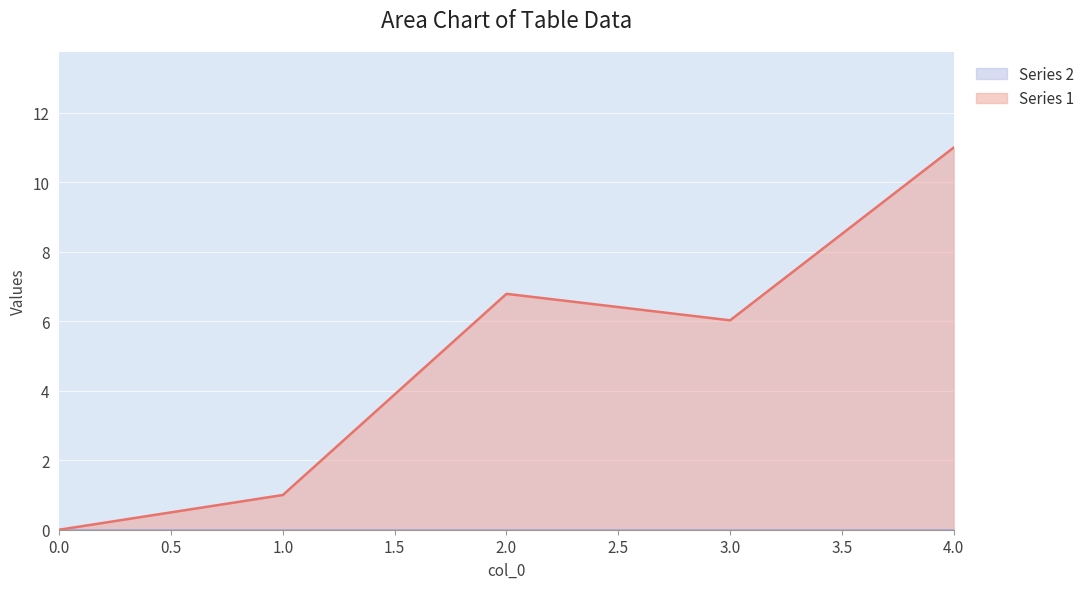

List the labels in order of value, largest first.

4, 2, 3, 1, 0